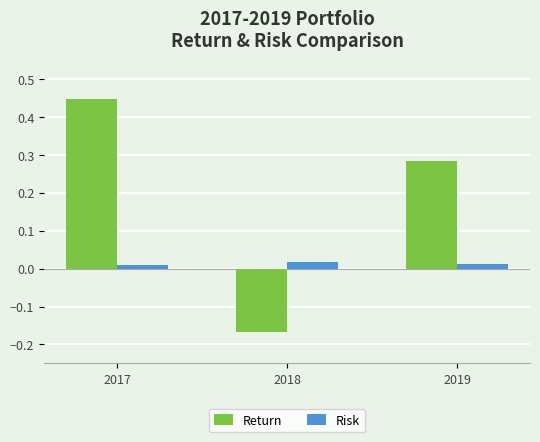

Which category has the lowest value across all series?

2018